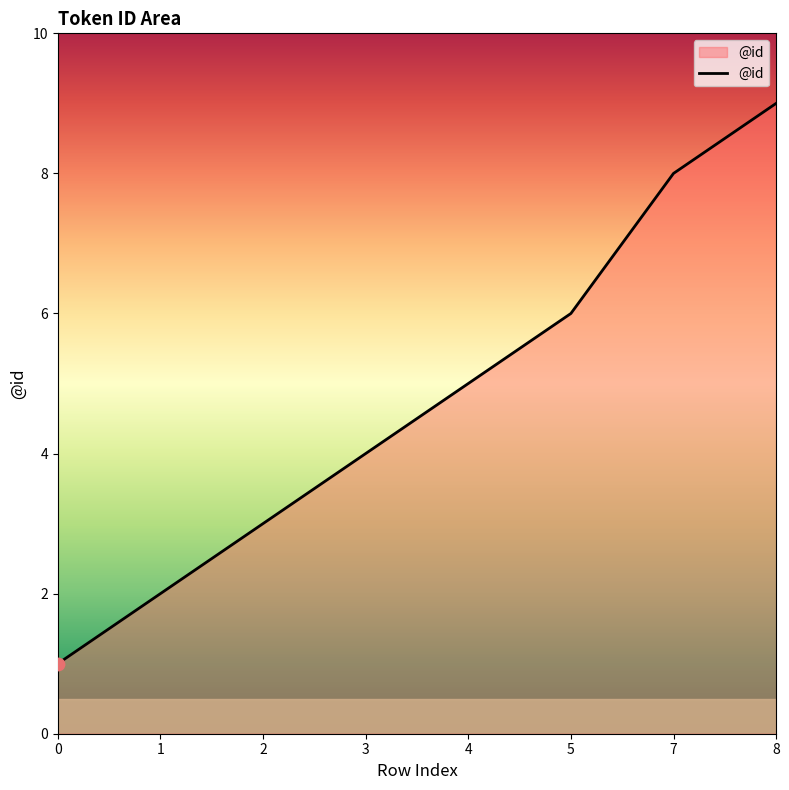

Approximately how many times larger is the value at 2 compared to 5?

0.5